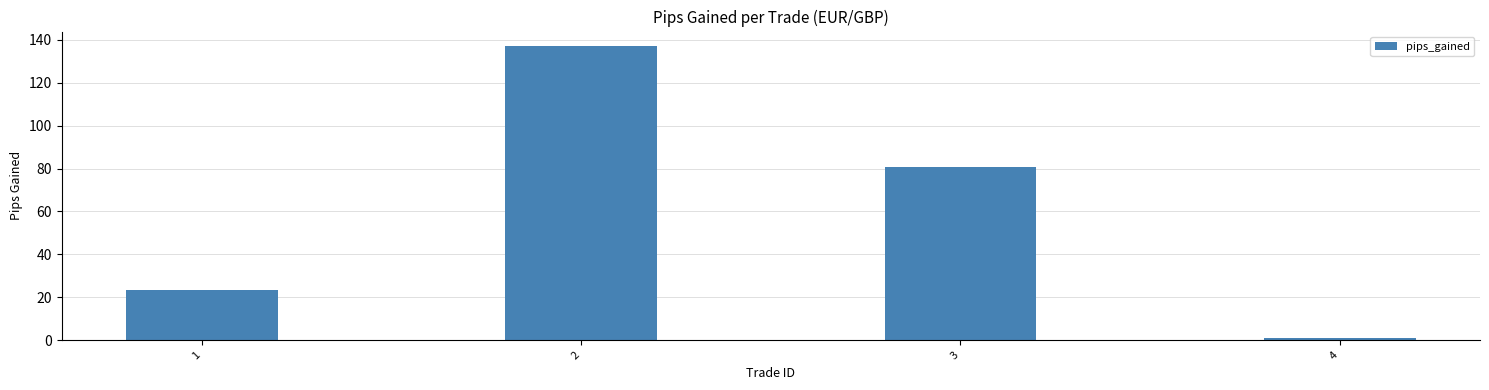

Where is the data nearest to the value 69?

3